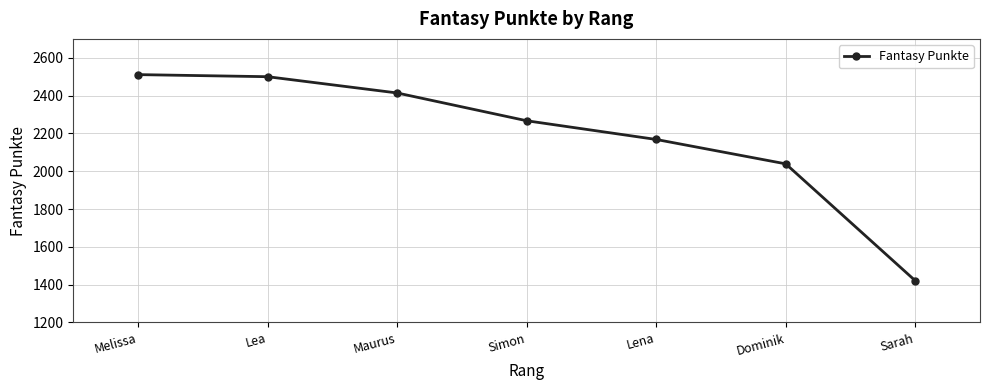

At which label is the value closest to 1966?

Dominik